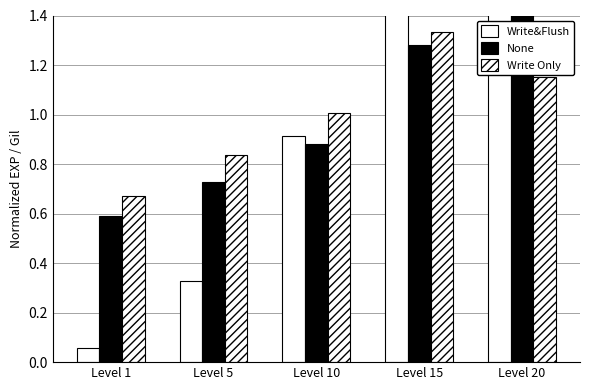

Which series changed the most between Level 5 and Level 20?

Write&Flush